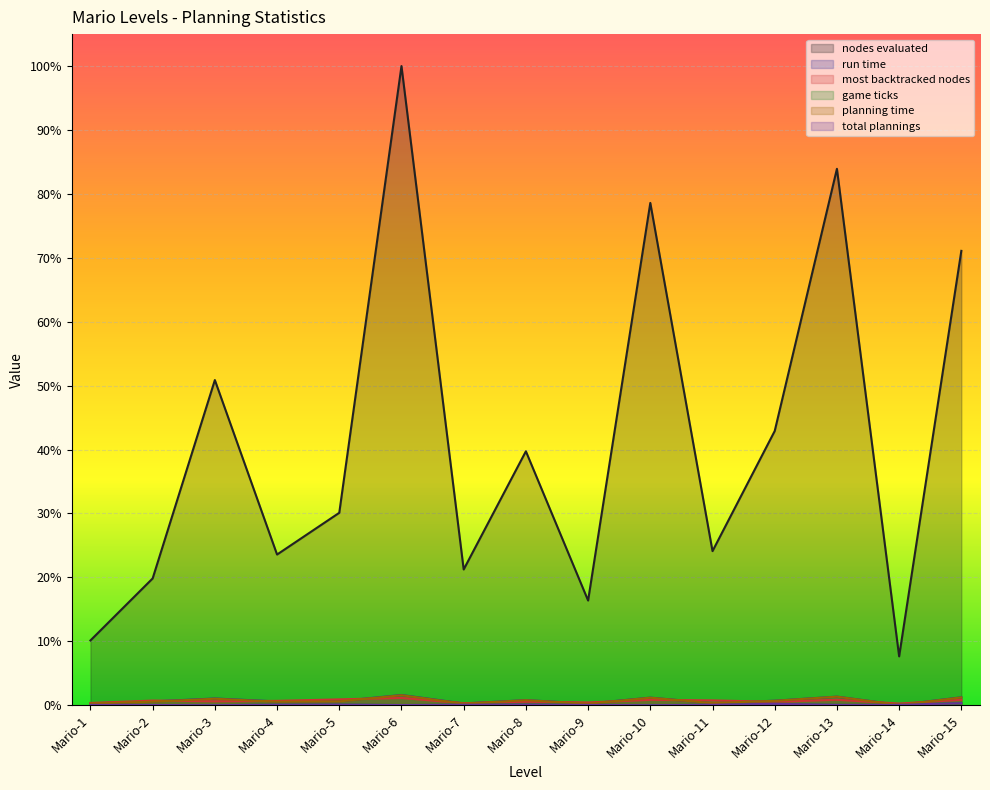

Does the chart display data point markers on the line(s)?

No